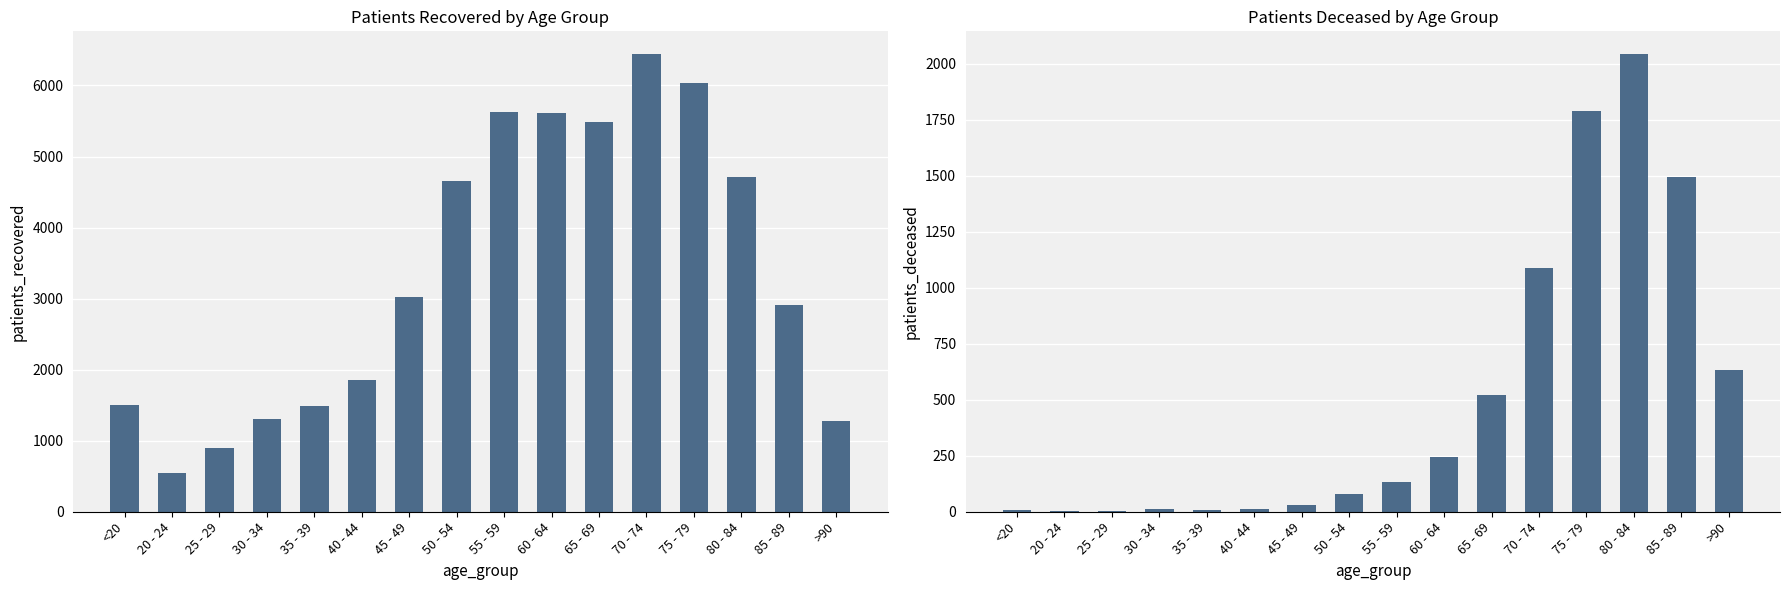

At which label is patients_deceased closest to 1022?

70 - 74